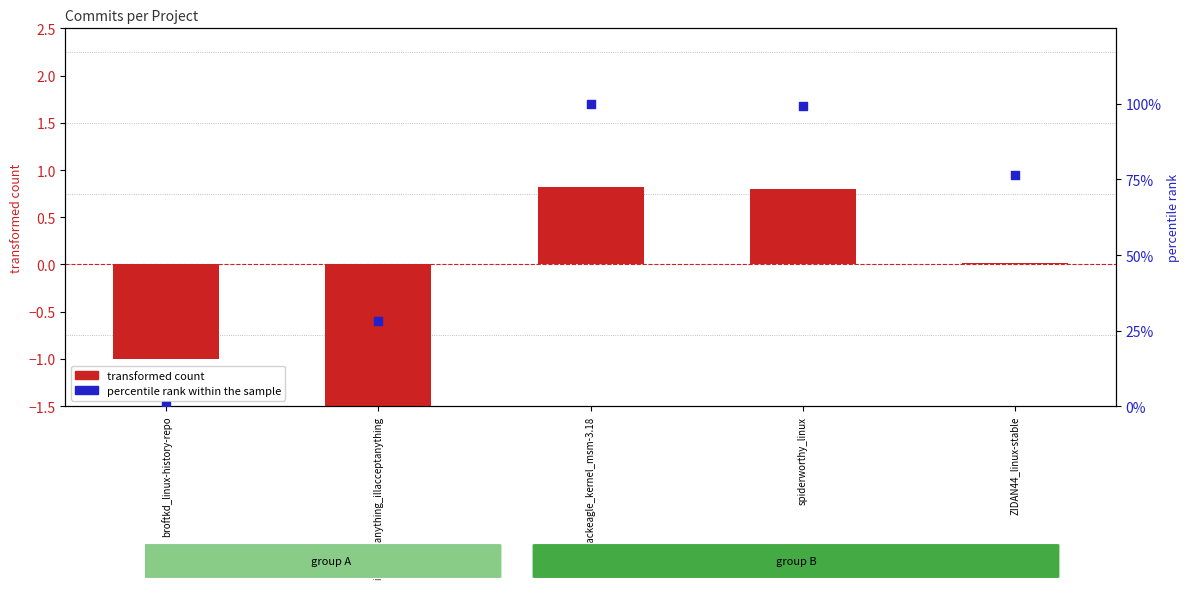

What is the total value across all series at illacceptanything_illacceptanything?

26.6